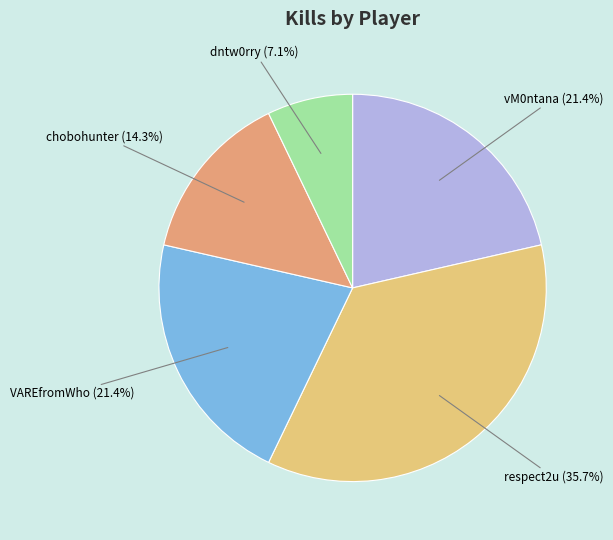

Count the number of slices in the pie.

5